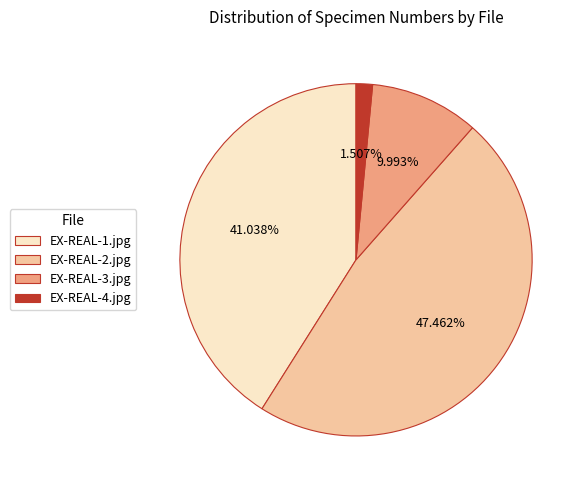

Is the sum of EX-REAL-1.jpg and EX-REAL-4.jpg greater than half?

No